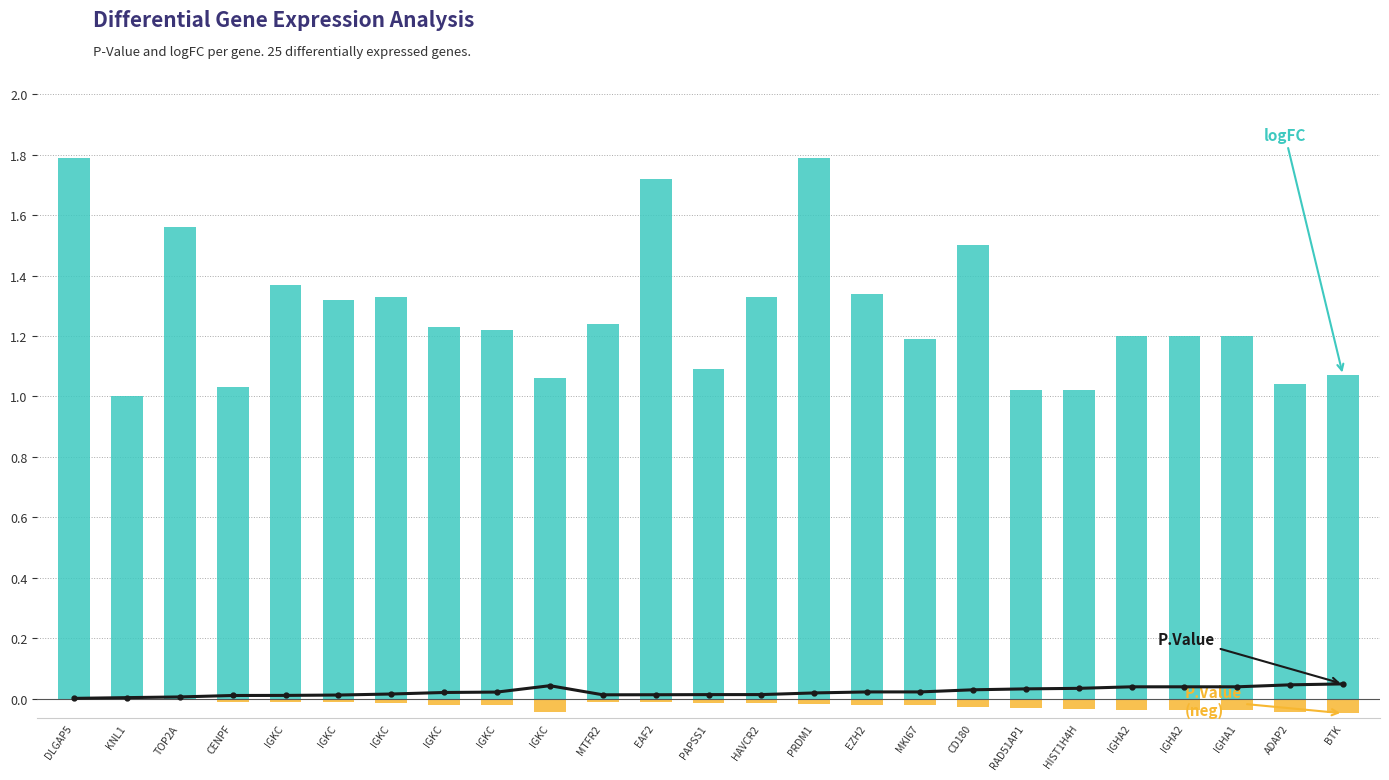

Which category has the lowest value in the logFC series?

KNL1